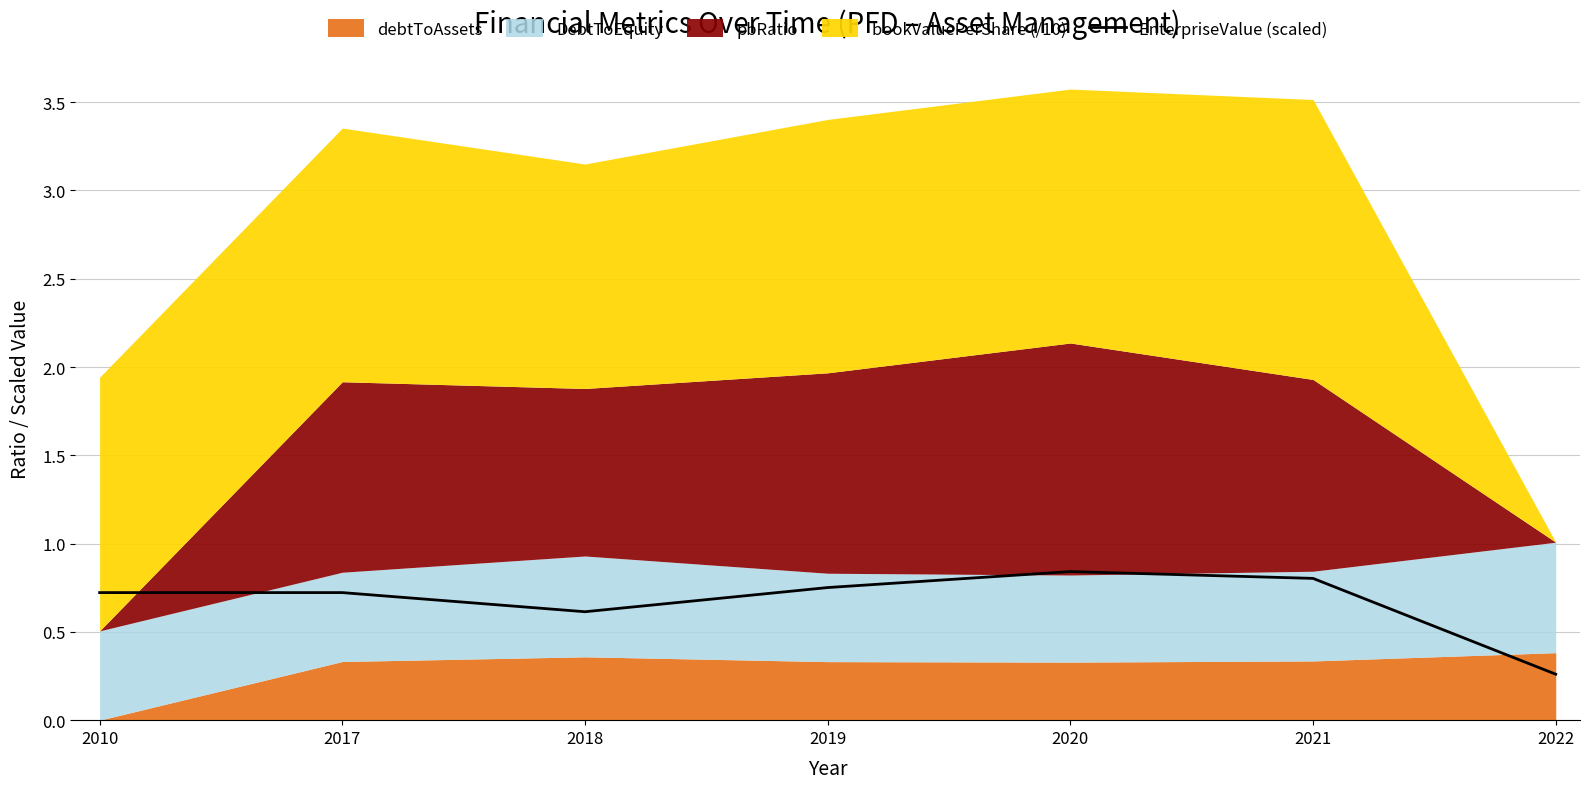

The value at 2017 is 0.7. True or false?

True